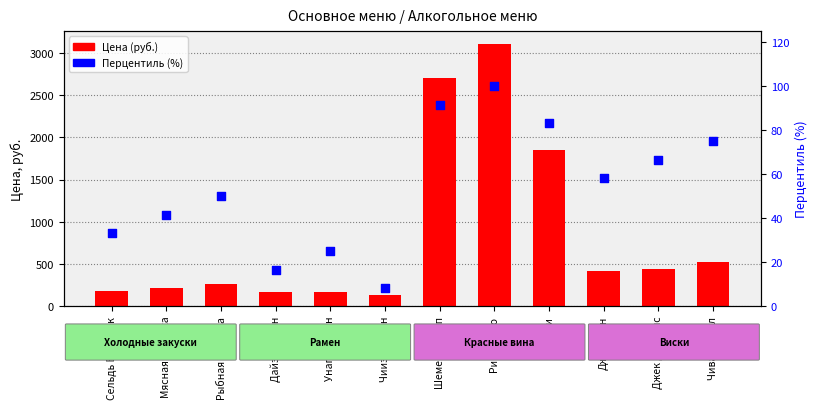

Is the value of Цена (руб.) at Унаги рамен greater than the value of Перцентиль (%) at Джемисон?

Yes